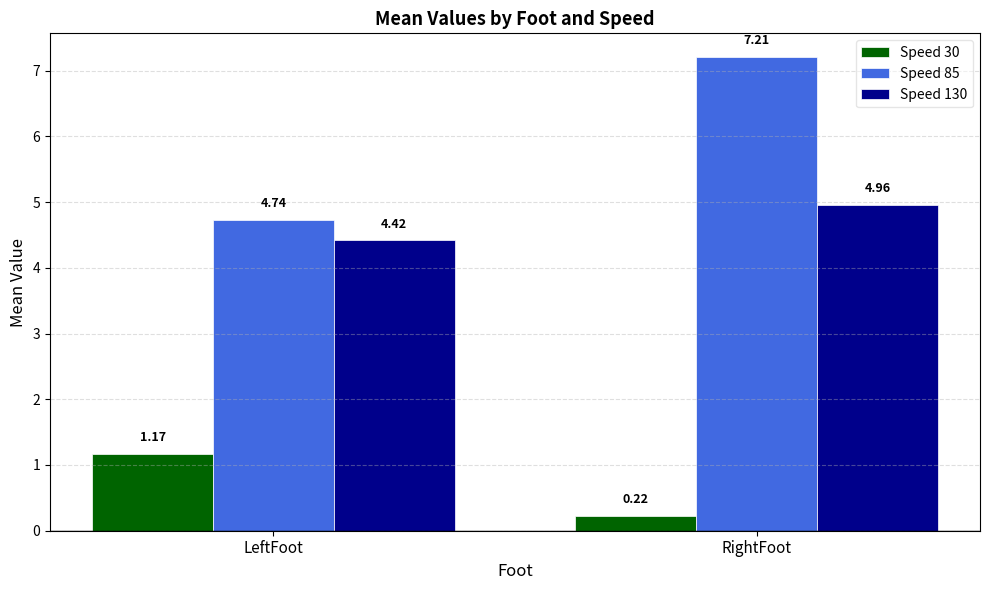

List the series in order of their overall mean, highest first.

Speed 85, Speed 130, Speed 30